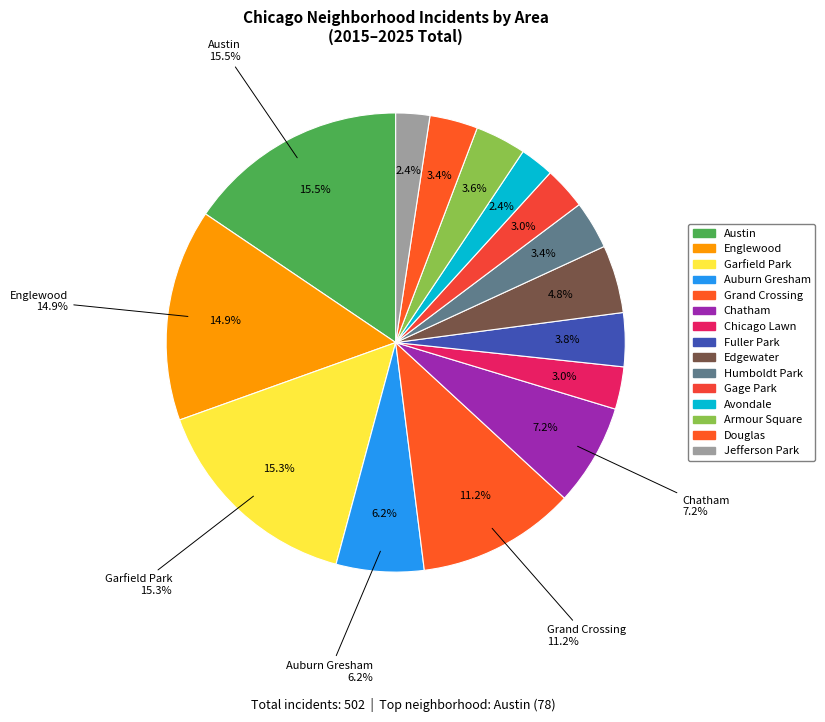

To the nearest percent, what is the combined percentage of Edgewater and Fuller Park?

9%